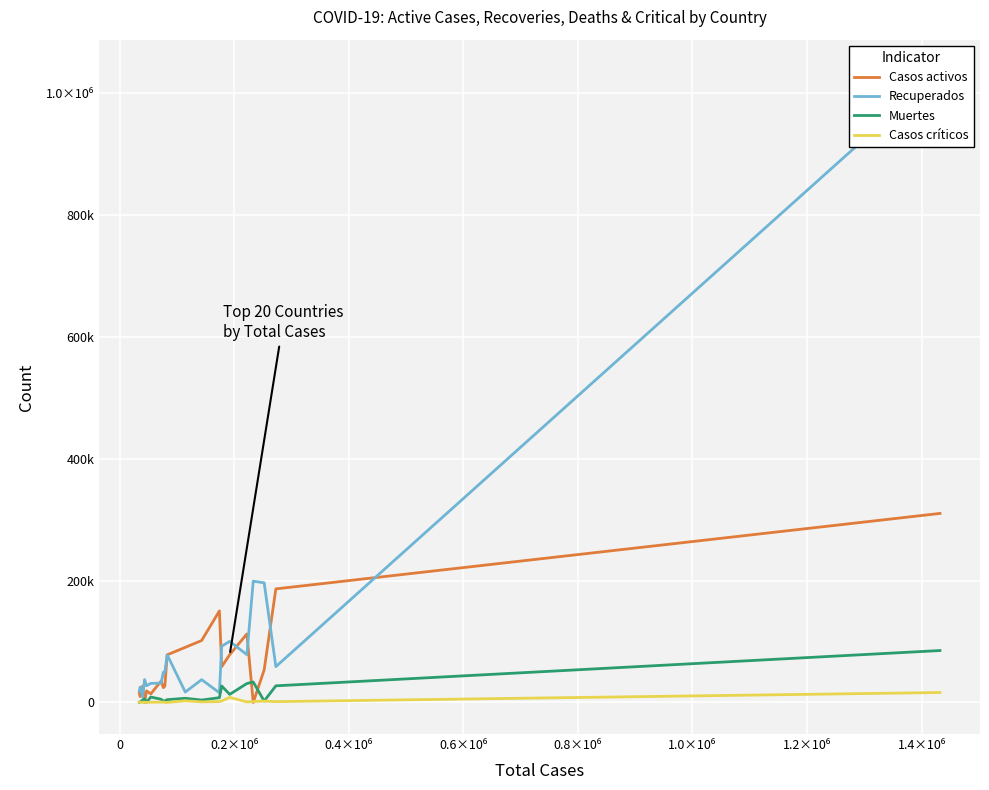

What are all the series names shown in the legend?

Casos activos, Recuperados, Muertes, Casos críticos